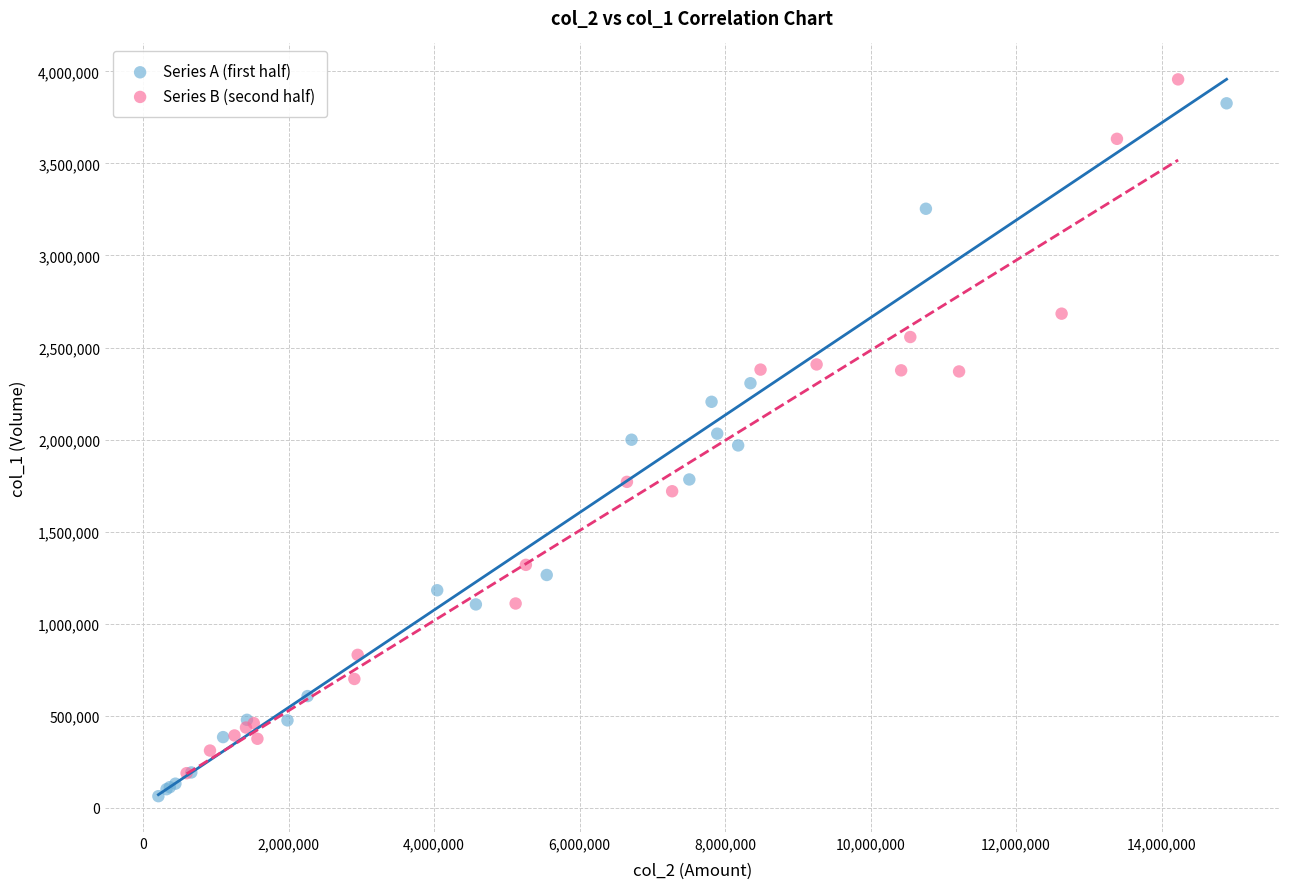

Which series reaches the maximum Y coordinate?

Series B (second half)